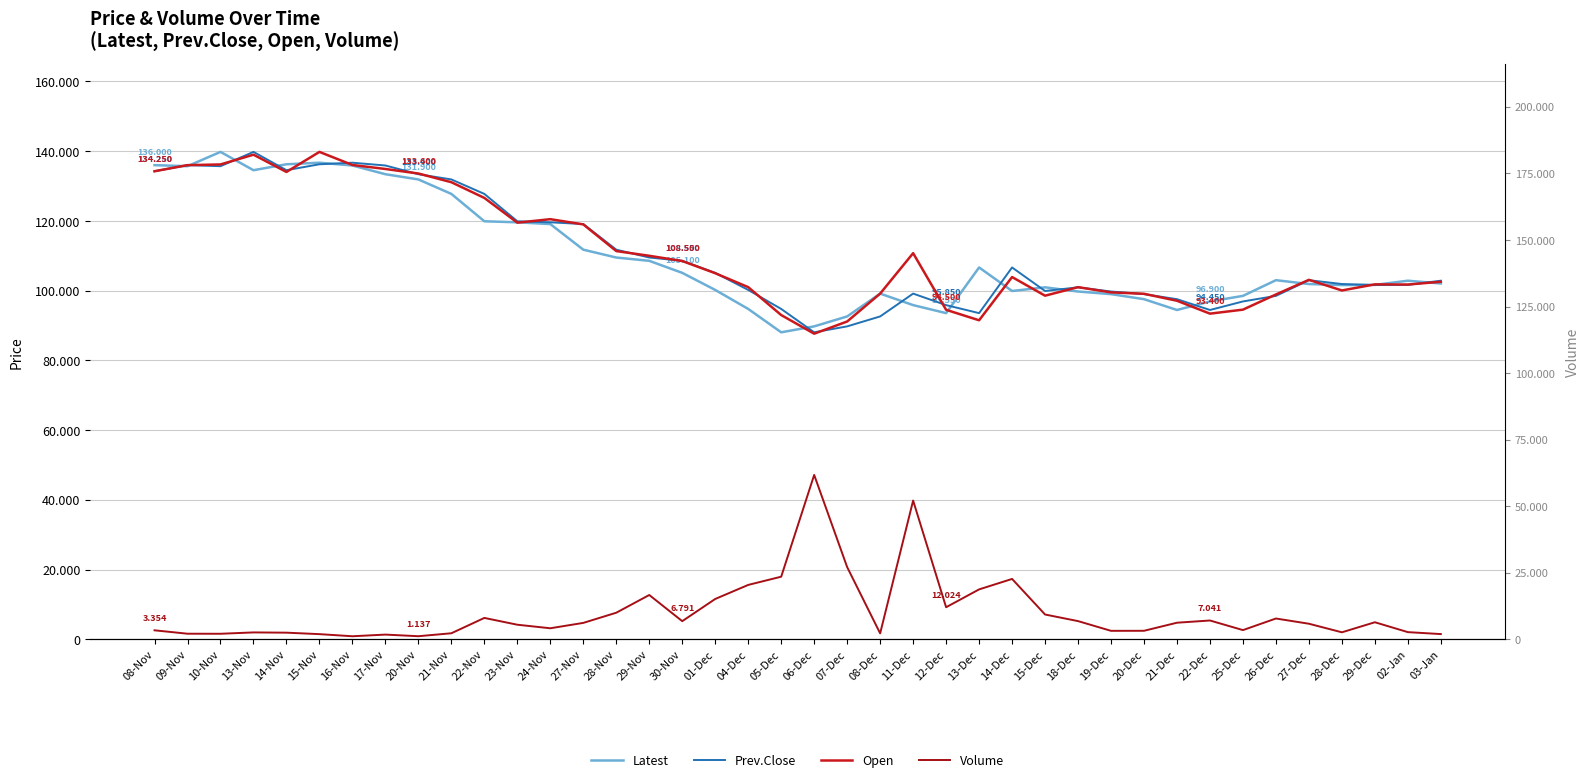

What is the difference between the maximum and minimum values in the Open series?

52150